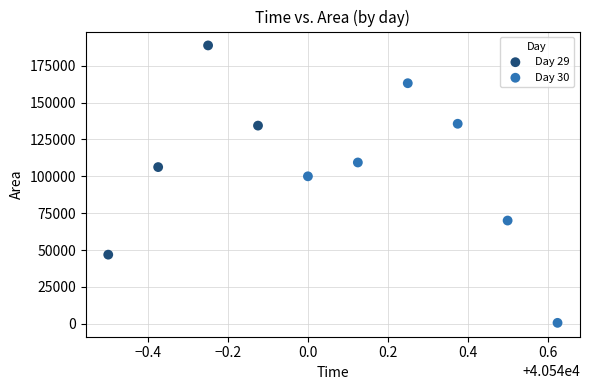

Which series contains the lowest Y value?

Day 30